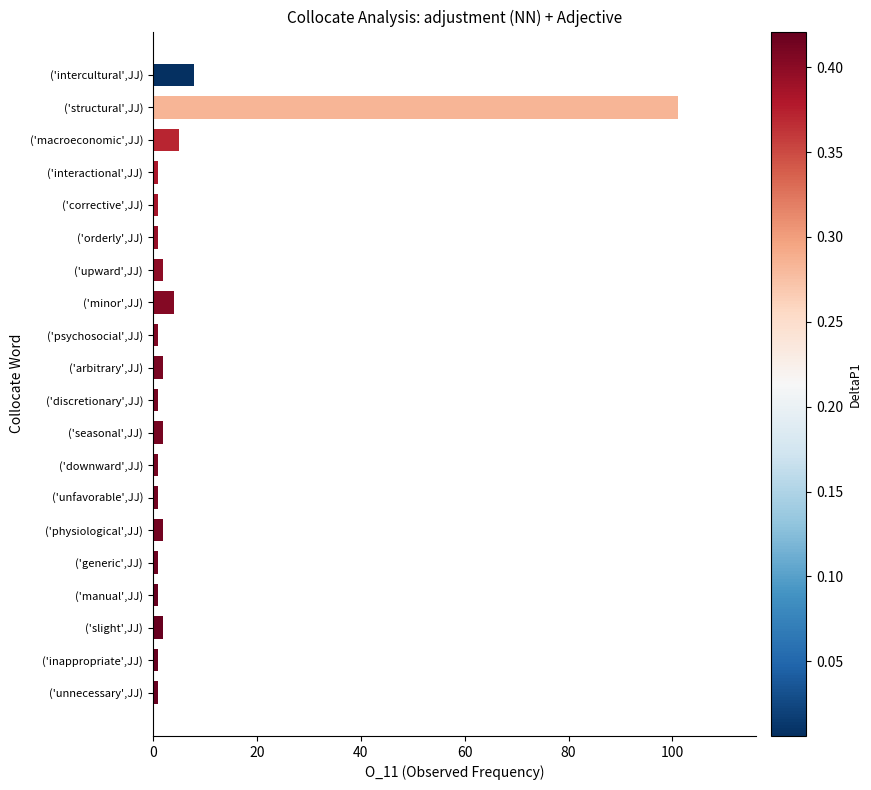

At which category does the chart reach its peak across all series?

('structural',JJ)